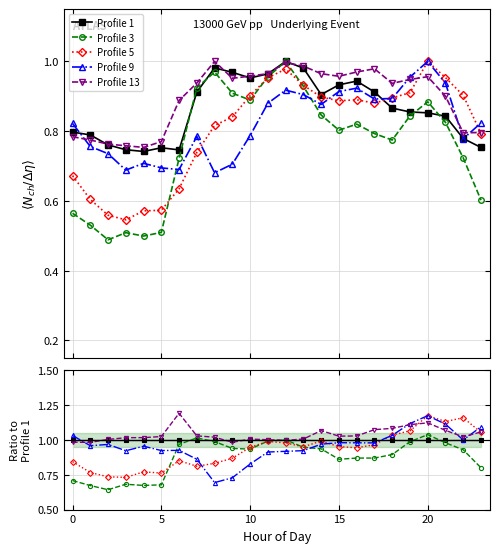

What is the label of the 16th point from the left?

15